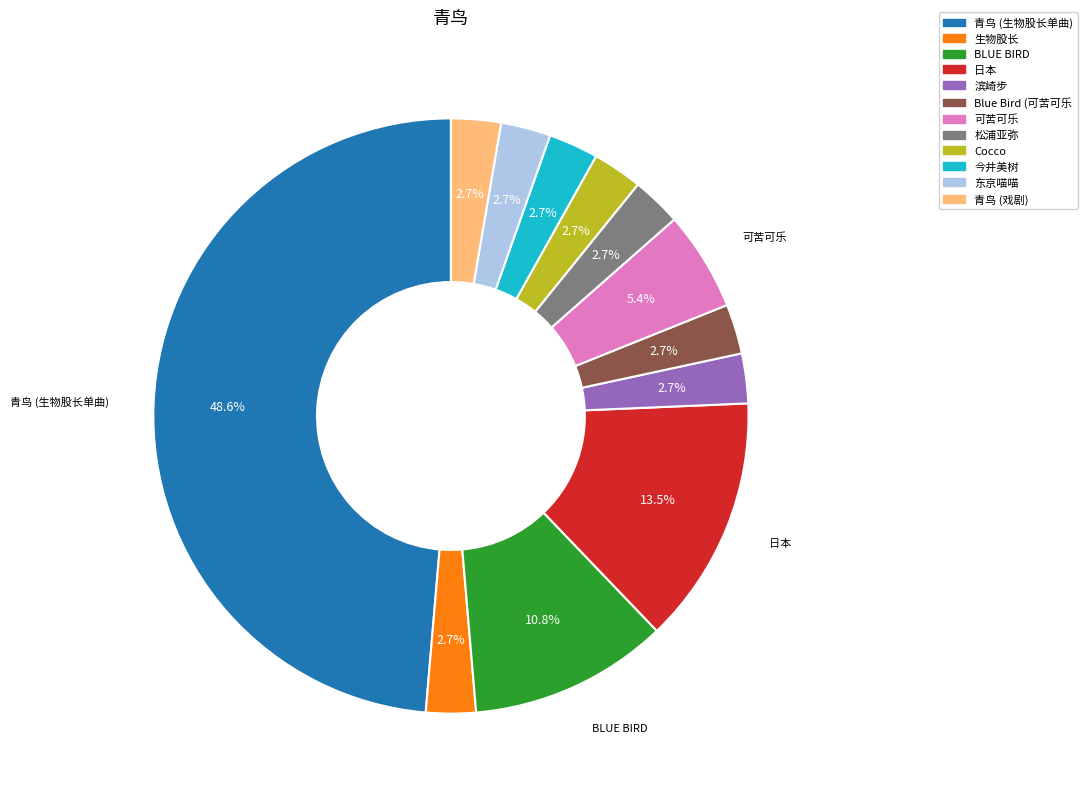

Is there a majority slice in this chart?

No